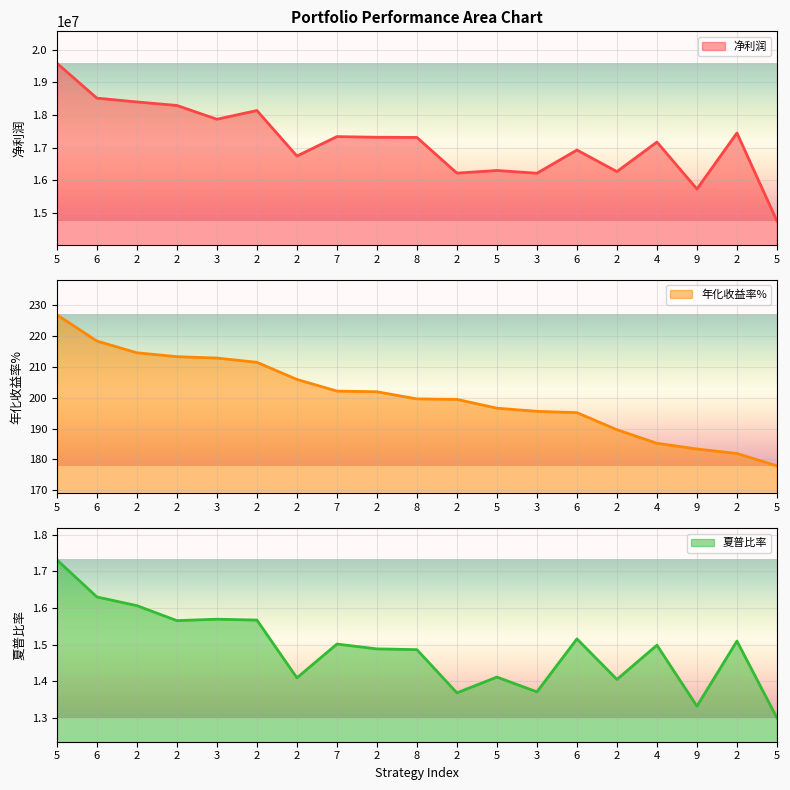

What is the sum of all 净利润 values?

326525807.2